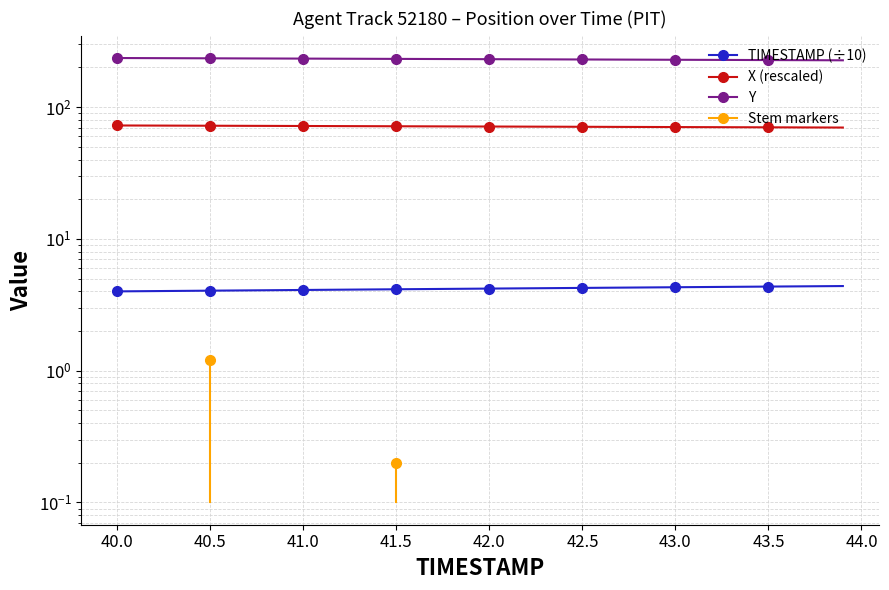

True or false: Y and X (rescaled) cross at least once.

False